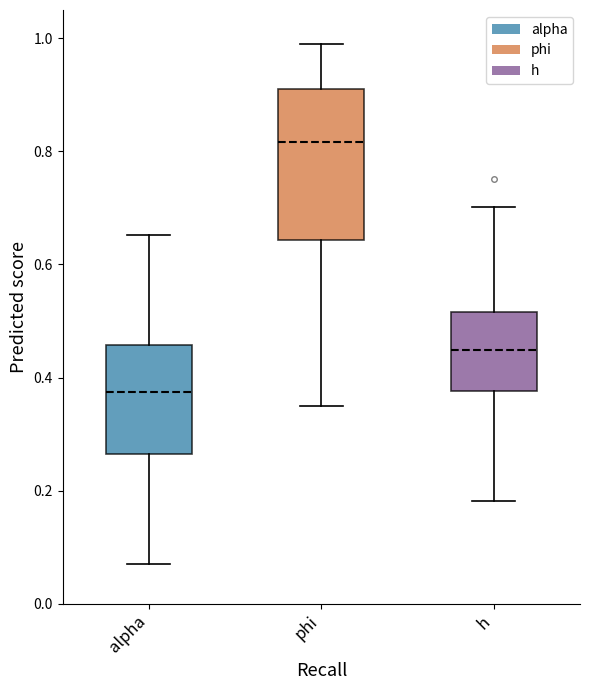

Reading left to right, read every box against the y-axis: the position of its median line, the range the box covers, and the ends of its whiskers. The values are not printed on the chart, so give them approximately, as read against the axis.

alpha: median 0.38, box 0.26 to 0.46, whiskers 0.06 to 0.66
phi: median 0.82, box 0.64 to 0.90, whiskers 0.36 to 0.98
h: median 0.44, box 0.38 to 0.52, whiskers 0.18 to 0.70